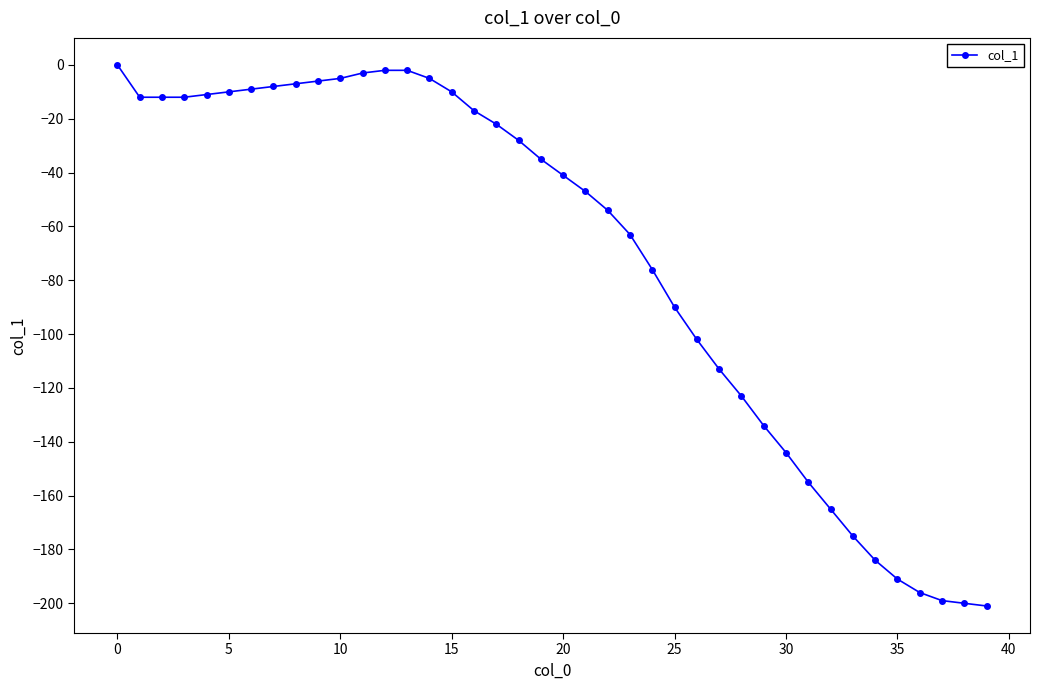

What is the smallest value displayed?

-201